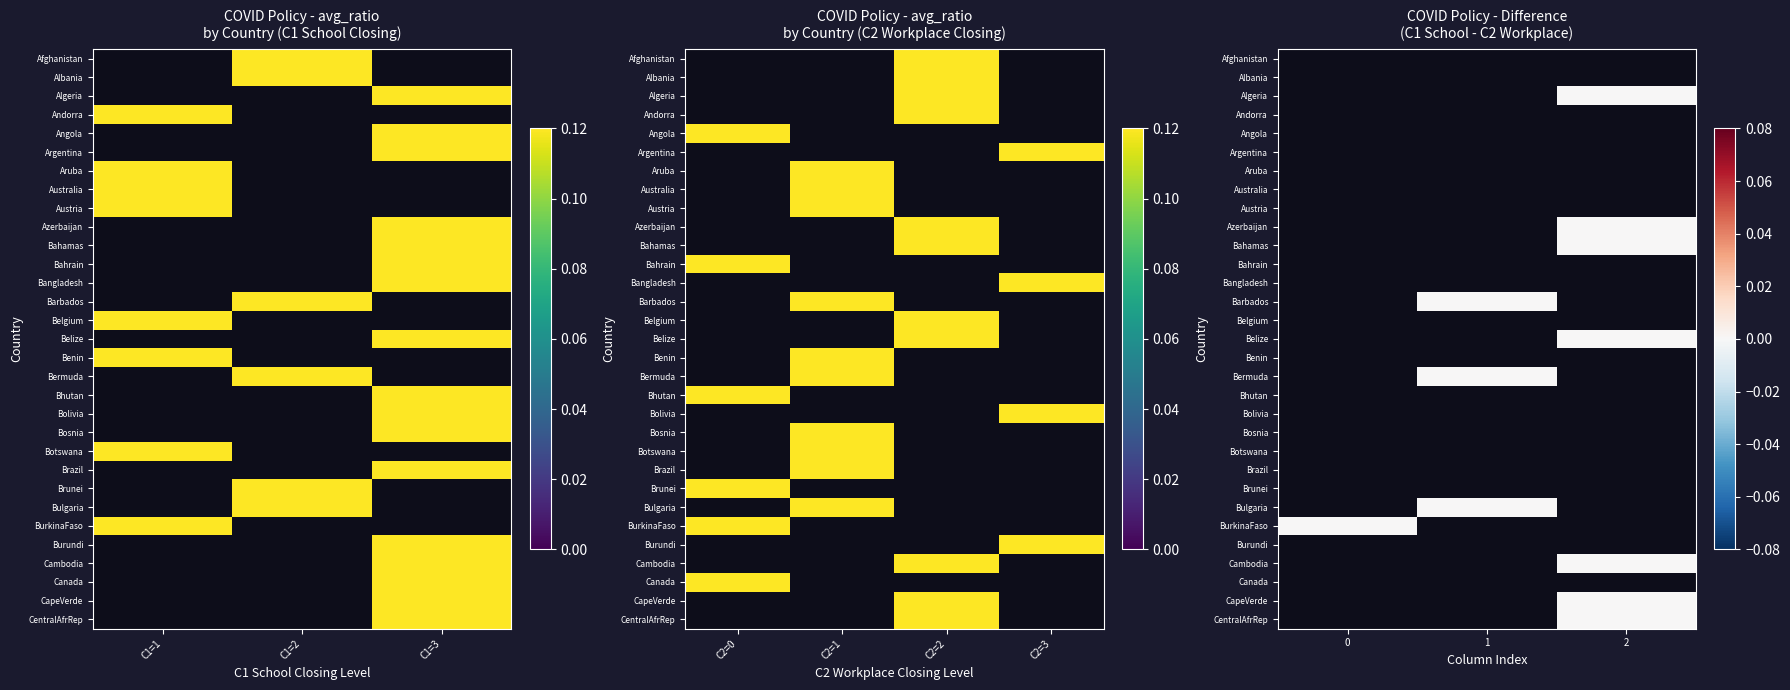

How many data points does each series have?

3